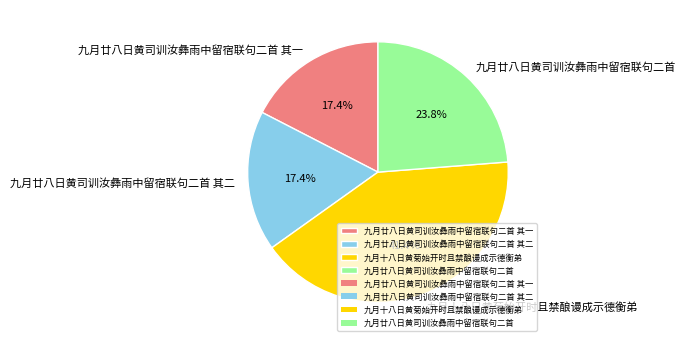

Between 九月廿八日黄司训汝彝雨中留宿联句二首 其一 and 九月十八日黄菊始开时且禁酿谩成示德衡弟, which is larger?

九月十八日黄菊始开时且禁酿谩成示德衡弟